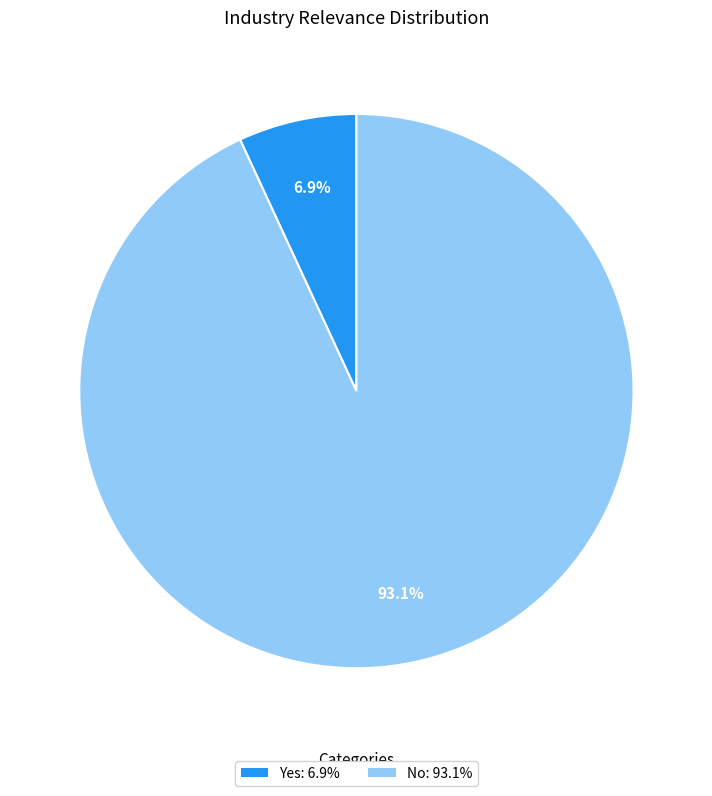

Rank the categories by value from highest to lowest.

No, Yes